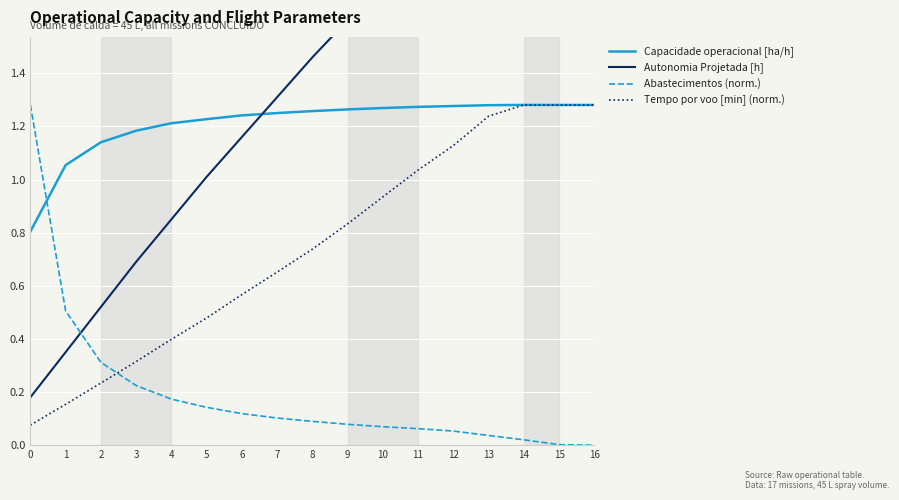

What are all the series names shown in the legend?

Capacidade operacional [ha/h], Autonomia Projetada [h], Abastecimentos (norm.), Tempo por voo [min] (norm.)